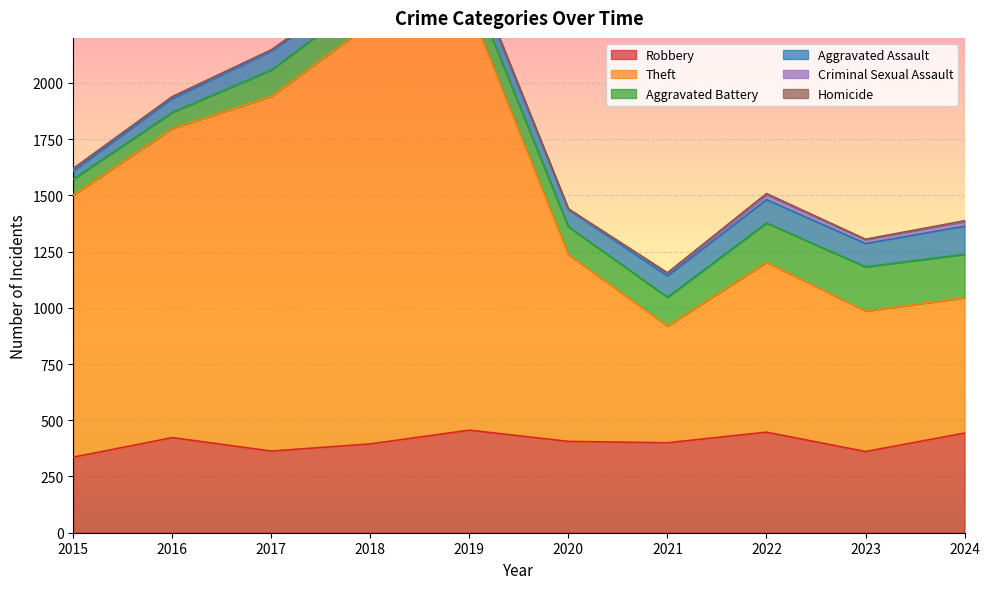

At which category does Robbery reach its first local peak?

2016